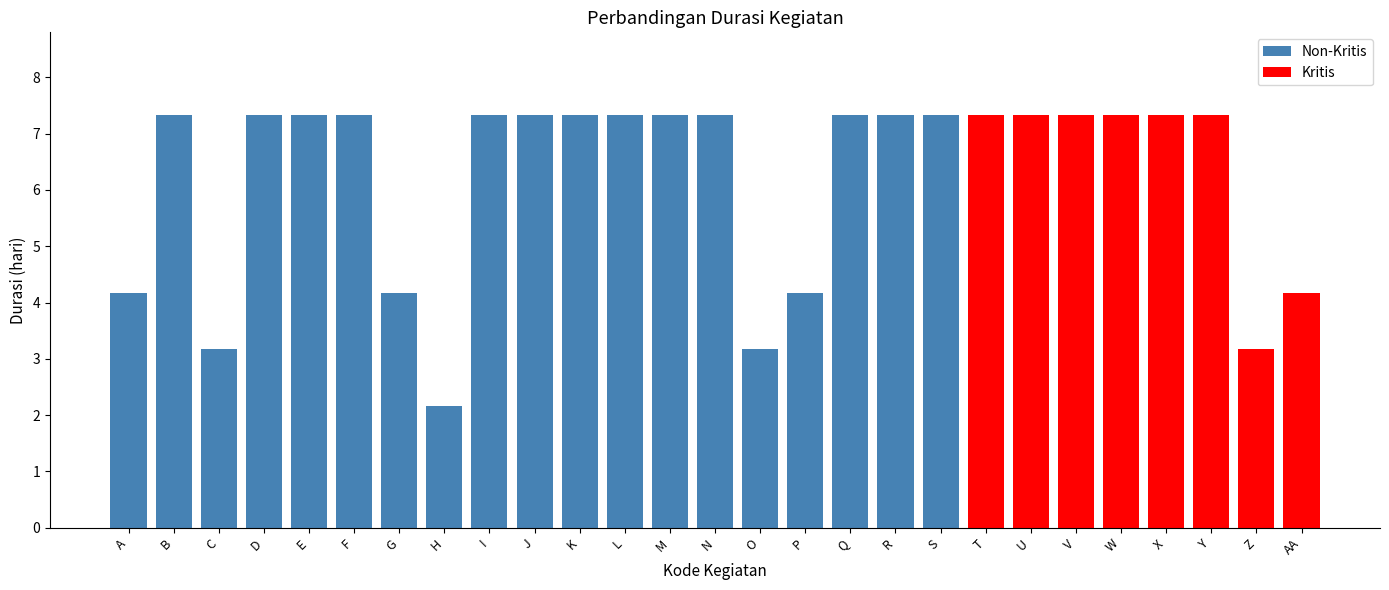

Read the value at O.

3.2